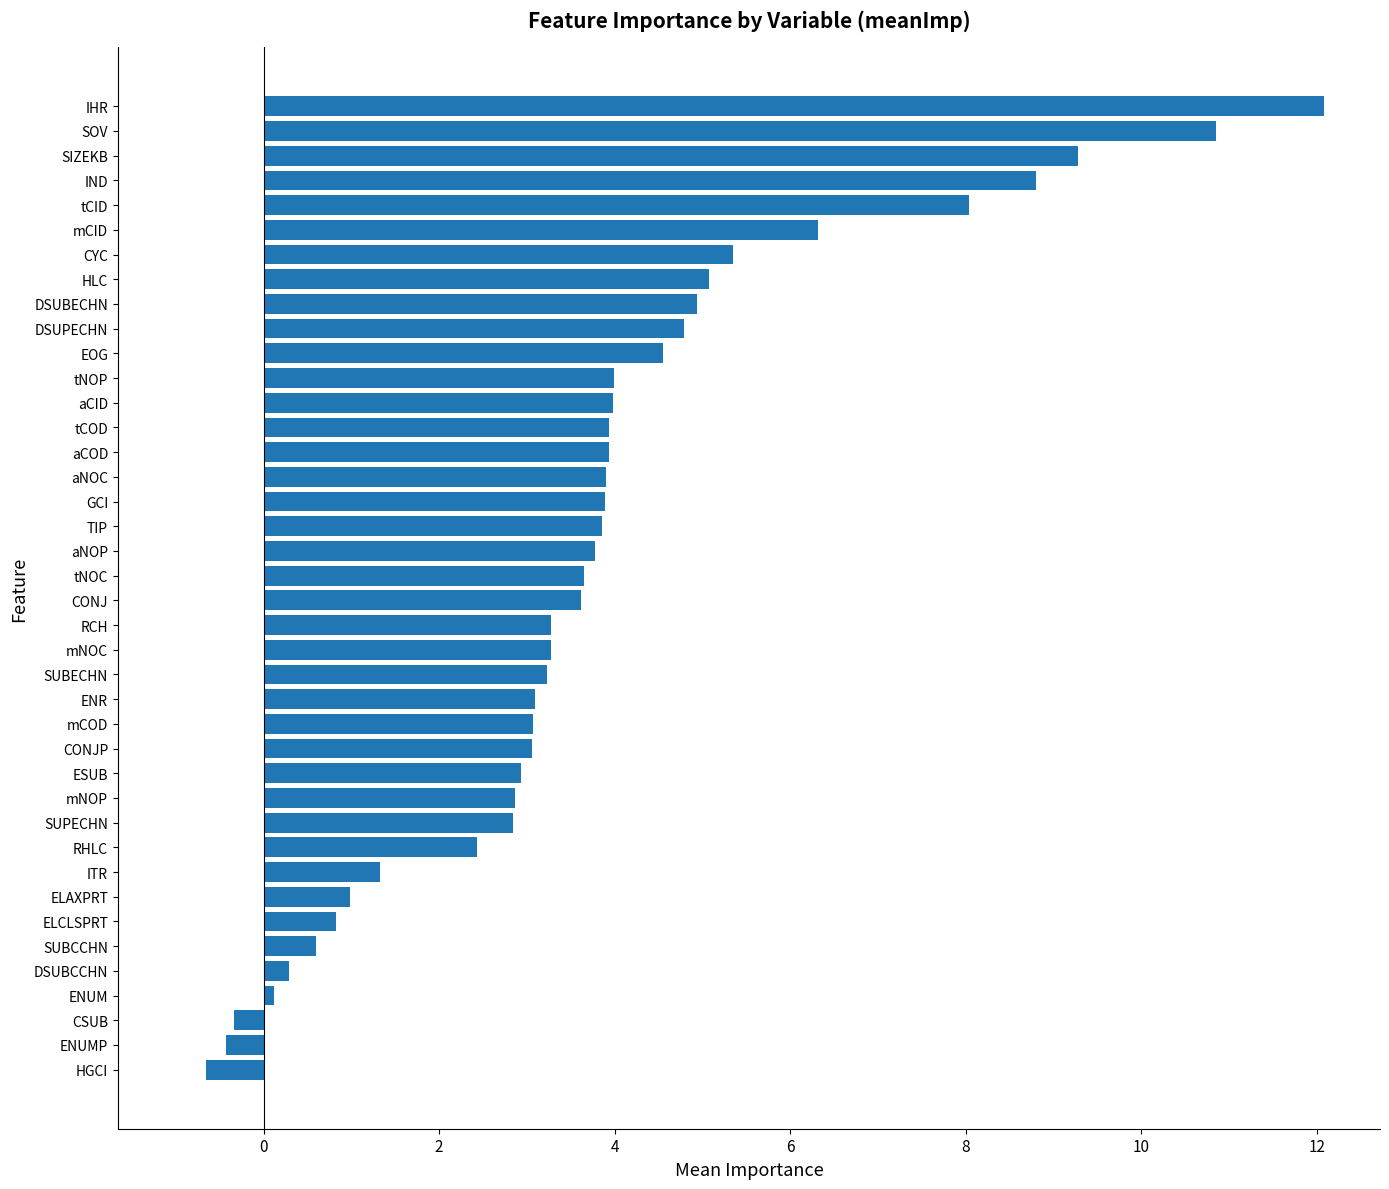

What is the greatest value displayed?

12.1